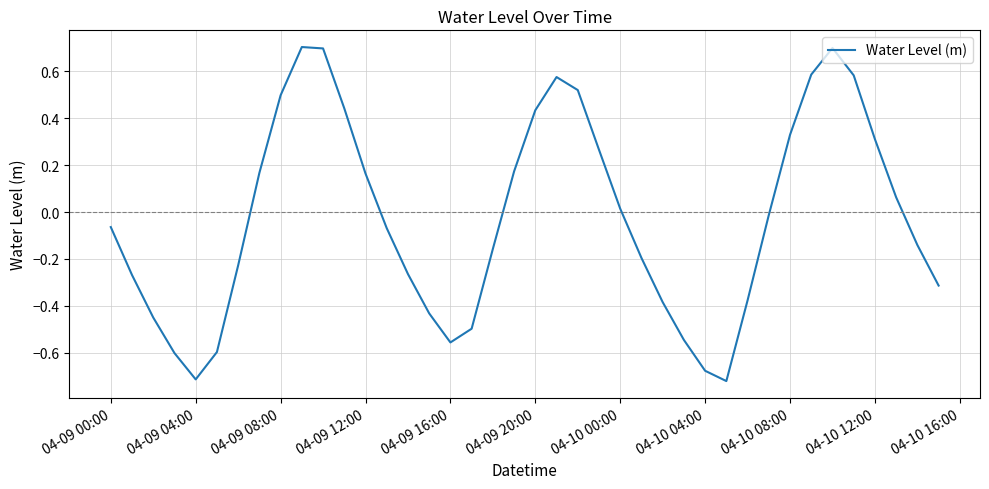

What is the maximum value shown in the chart?

0.7